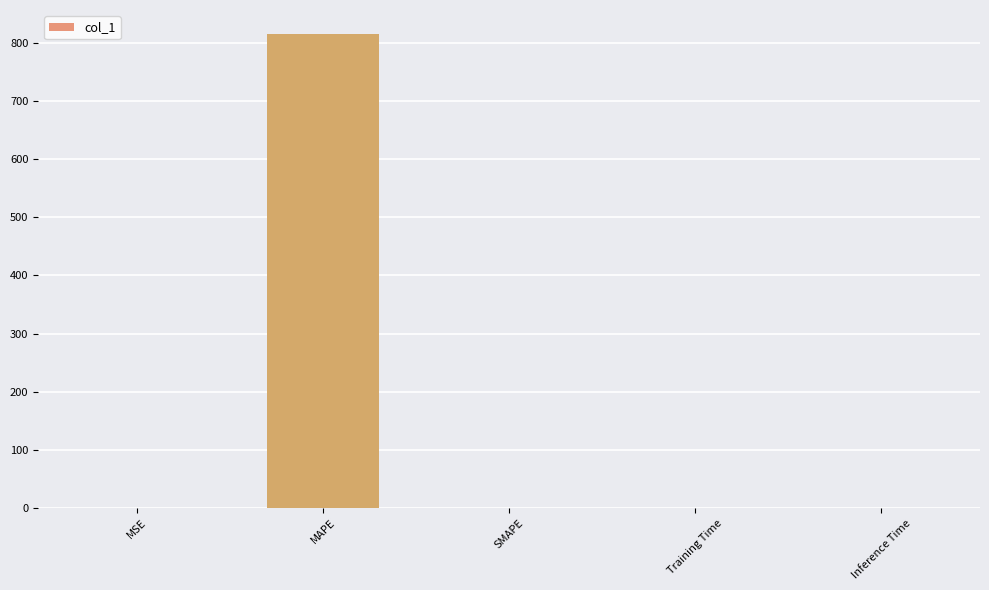

True or false: the data shows 182.1 at MAPE.

False